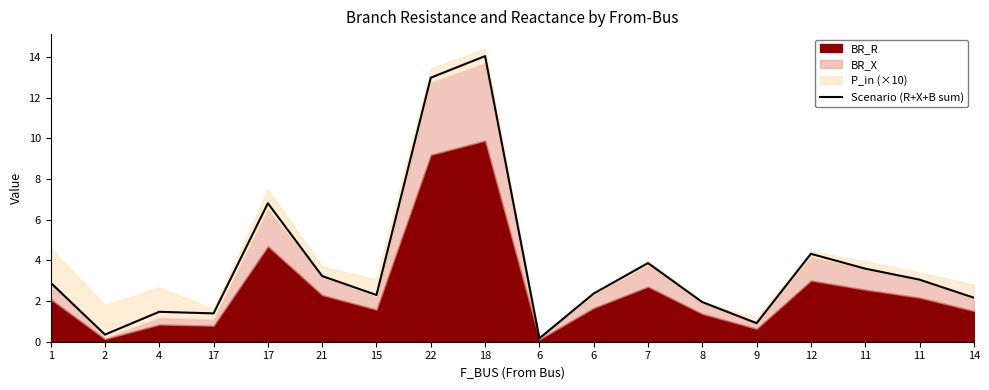

Rank the categories by value from highest to lowest.

18, 22, 17, 12, 7, 11, 21, 11, 1, 6, 15, 14, 8, 4, 17, 9, 2, 6